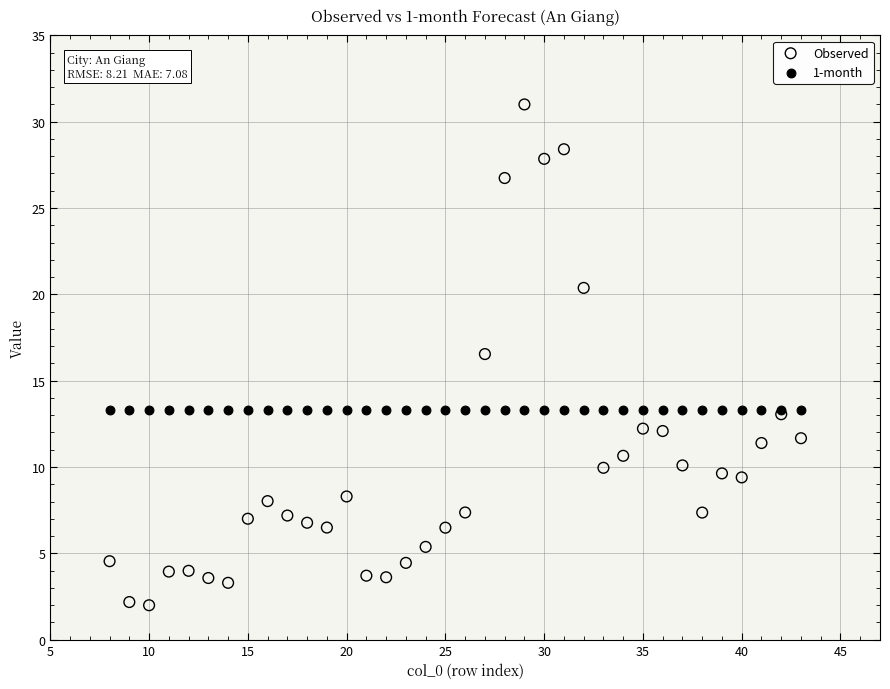

In the Observed series, what Y value is closest to 16?

16.5